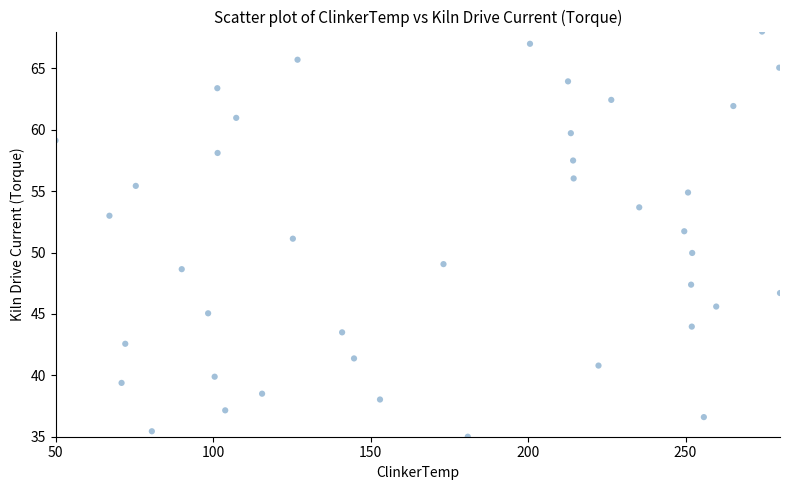

What is the range of Y values (max minus min)?

33.0